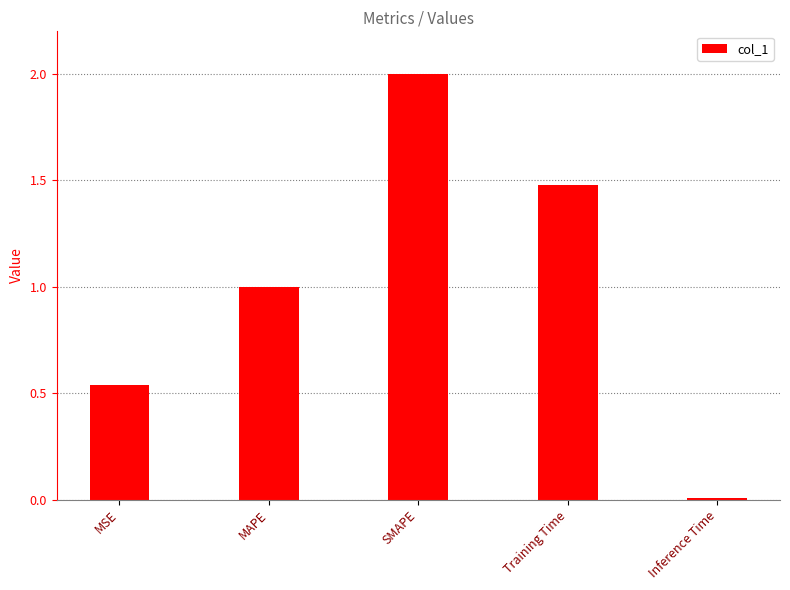

True or false: the data shows 0.4 at MAPE.

False